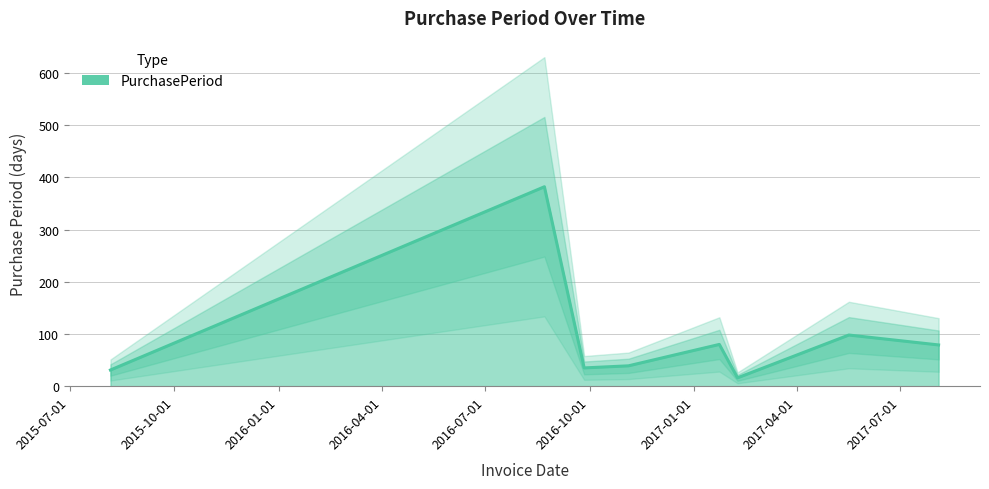

True or false: the data shows 68 at 2016-11-04.

False